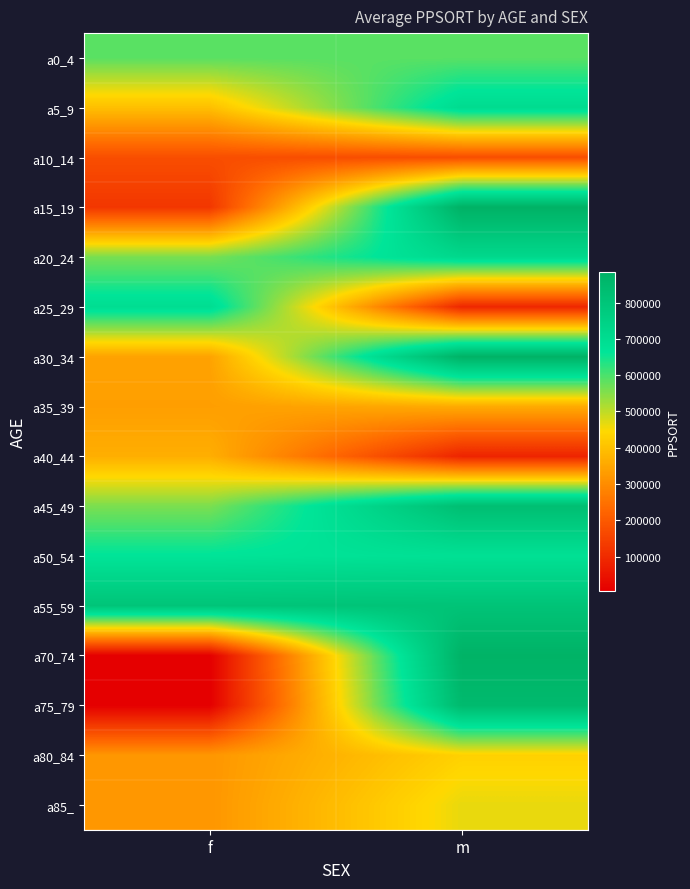

Which series has the largest range (max minus min)?

a70_74